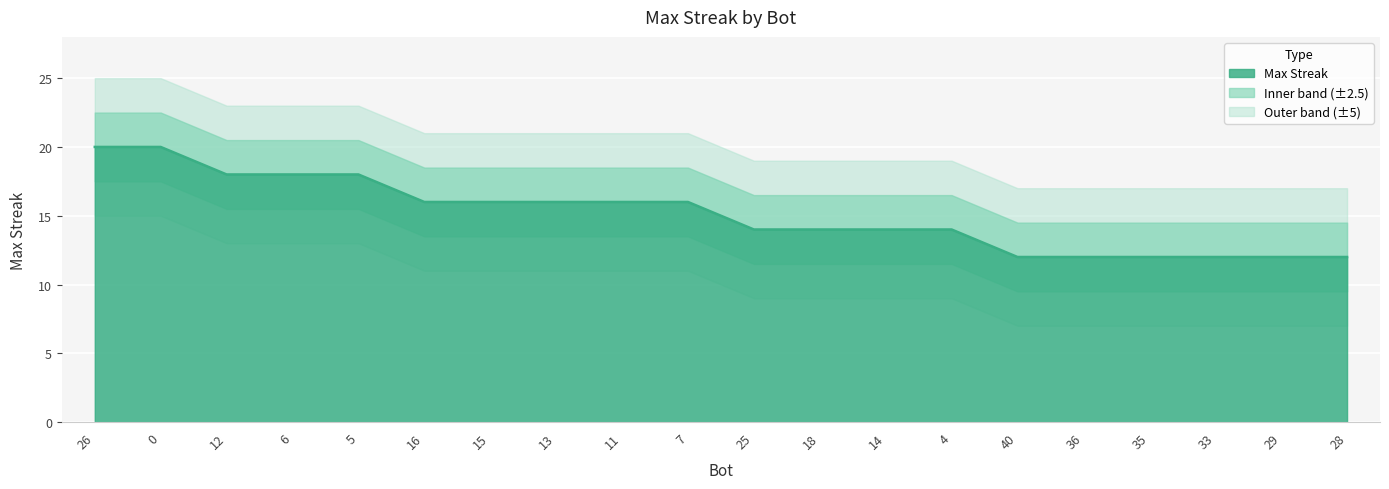

Reading left to right, extract all data points from this chart.

20	20	18	18	18	16	16	16	16	16	14	14	14	14	12	12	12	12	12	12